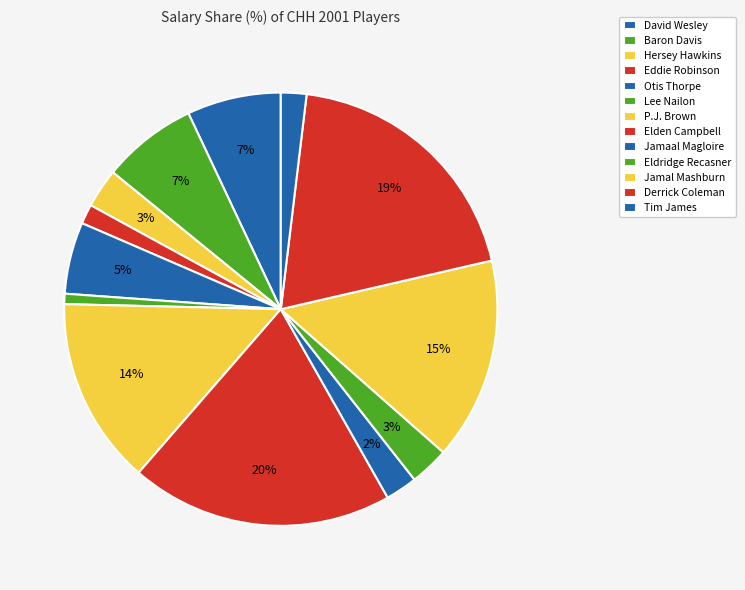

To the nearest percent, what portion does Lee Nailon represent?

1%